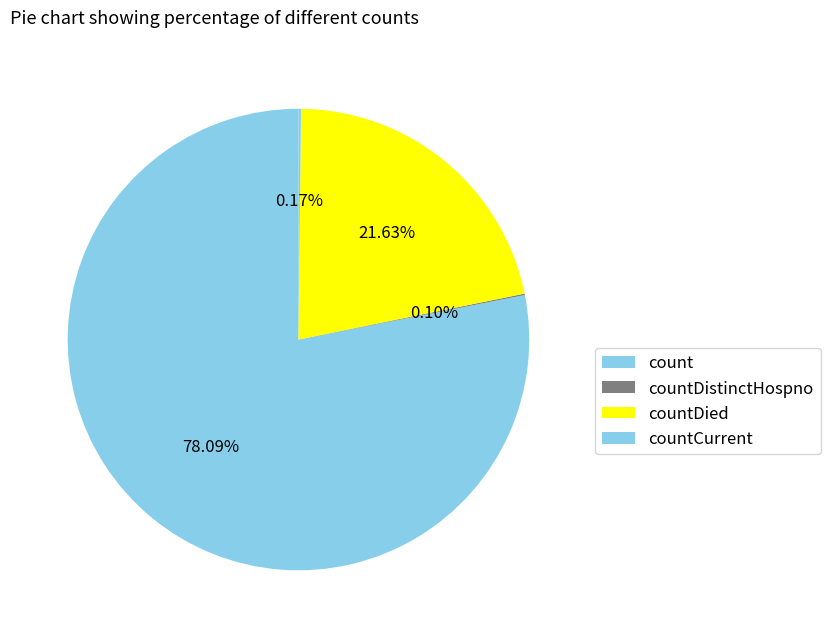

What is the largest slice in the pie chart?

count